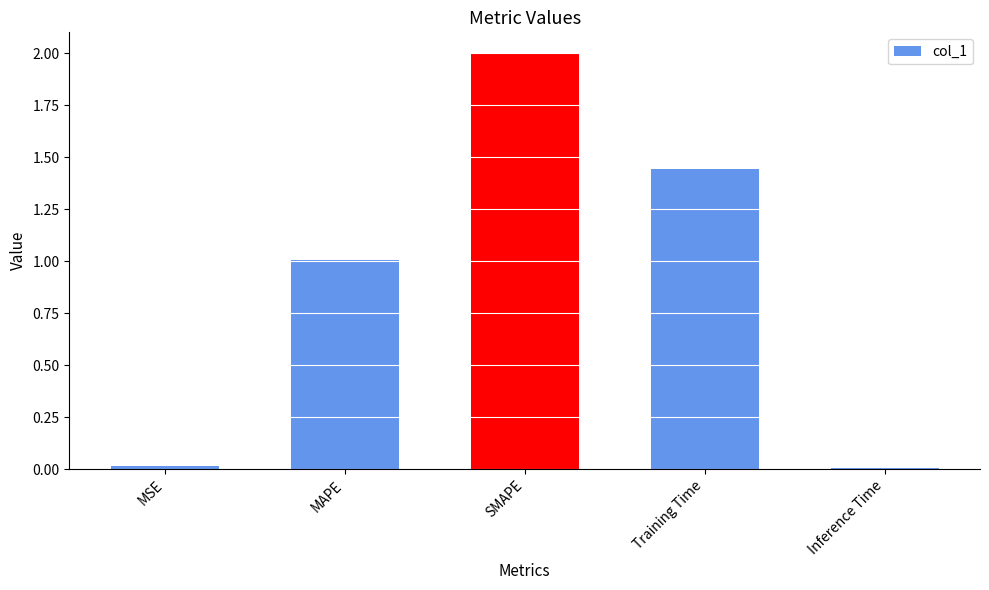

What is the difference between the values at Inference Time and SMAPE?

2.0